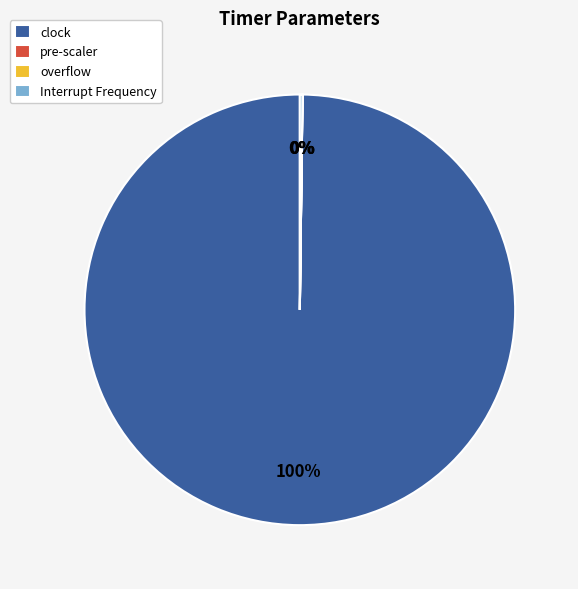

To the nearest percent, what is the average slice percentage?

25%